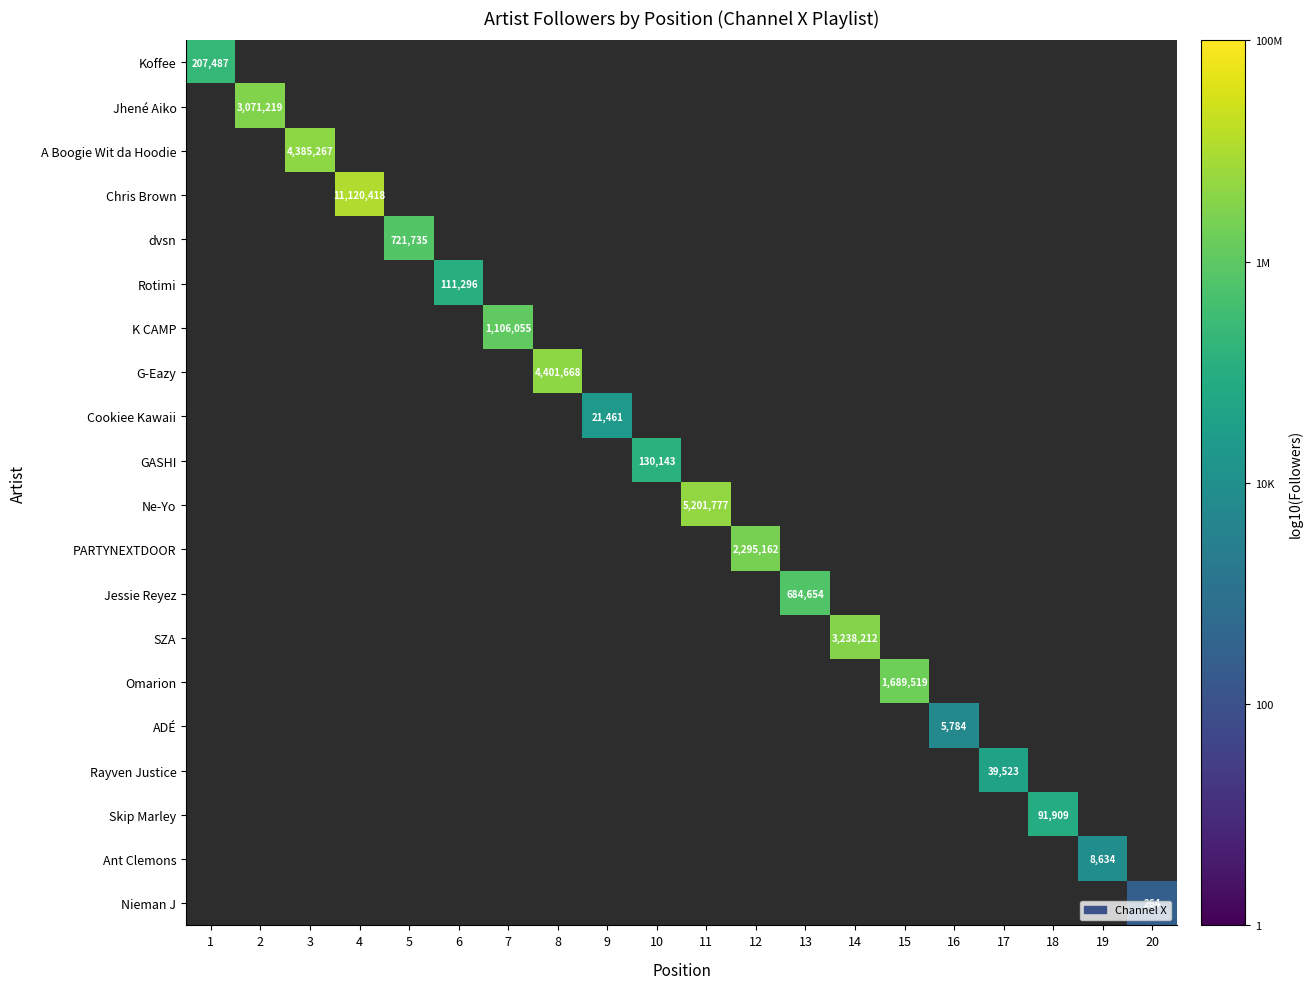

Count the number of data series in this chart.

20